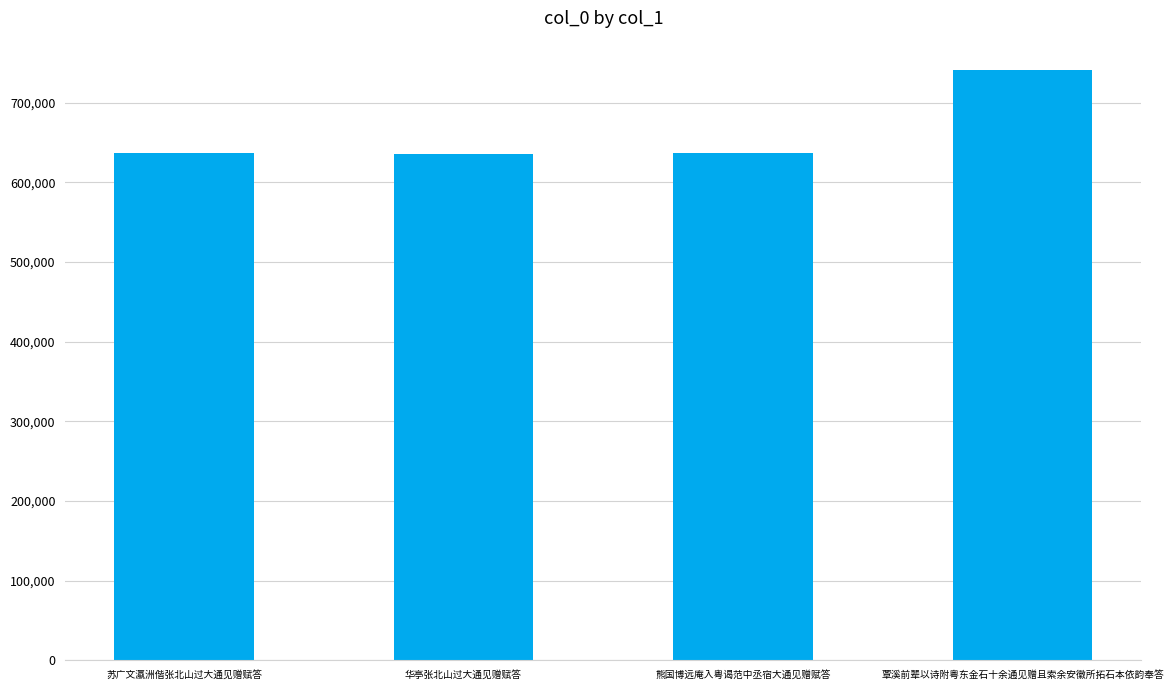

True or false: the data shows 872854 at 苏广文瀛洲偕张北山过大通见赠赋答.

False